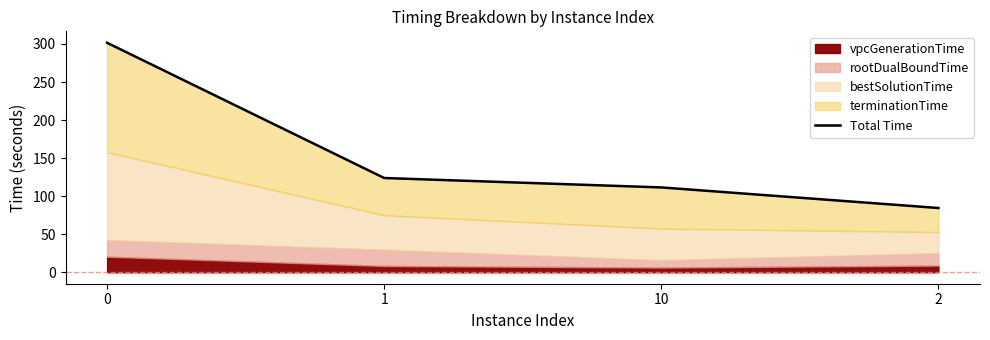

What is the greatest value displayed?

301.6